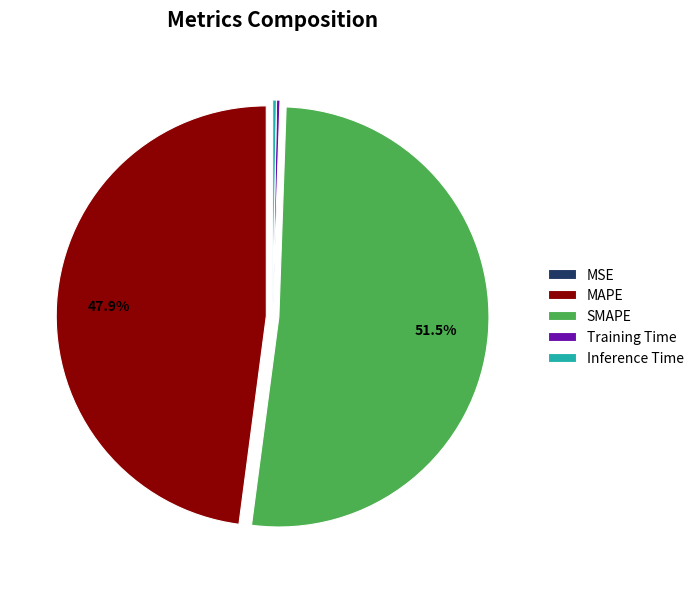

Between SMAPE and MAPE, which is larger?

SMAPE